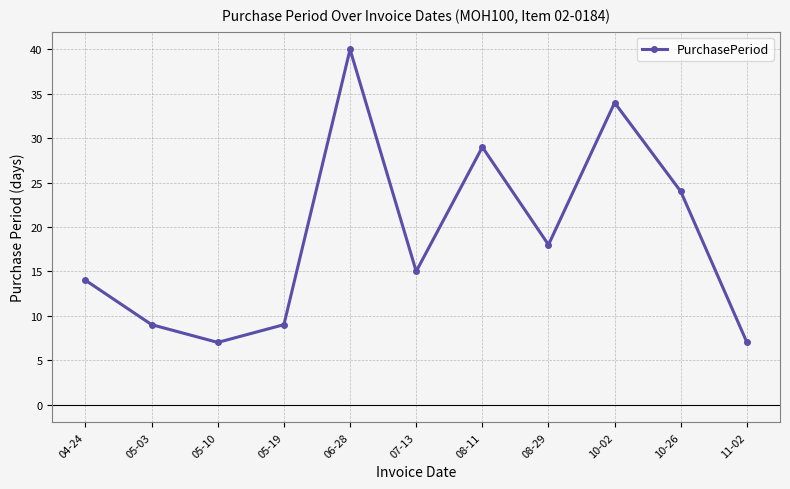

How many data points are less than 15?

5